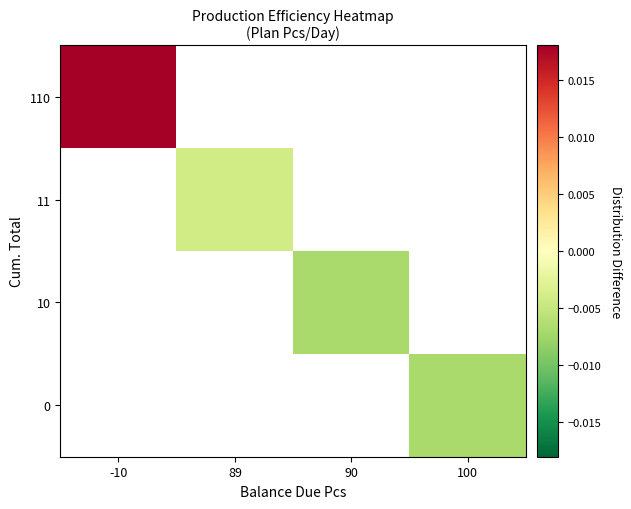

Count the number of categories in the chart.

4